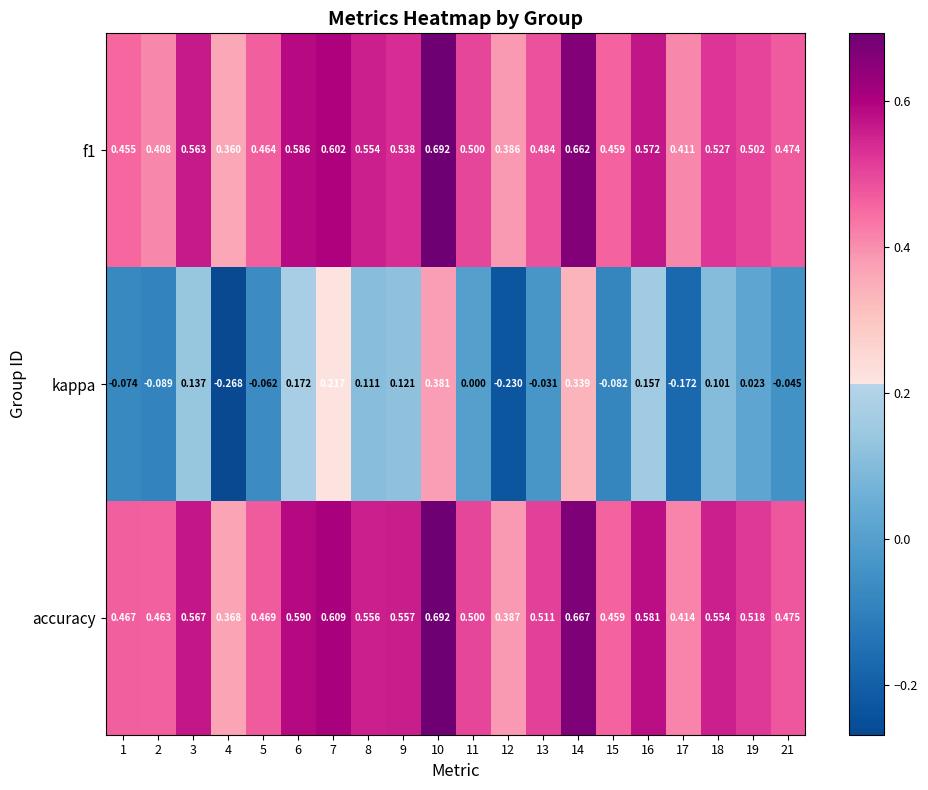

Which series has the largest total across all categories?

accuracy